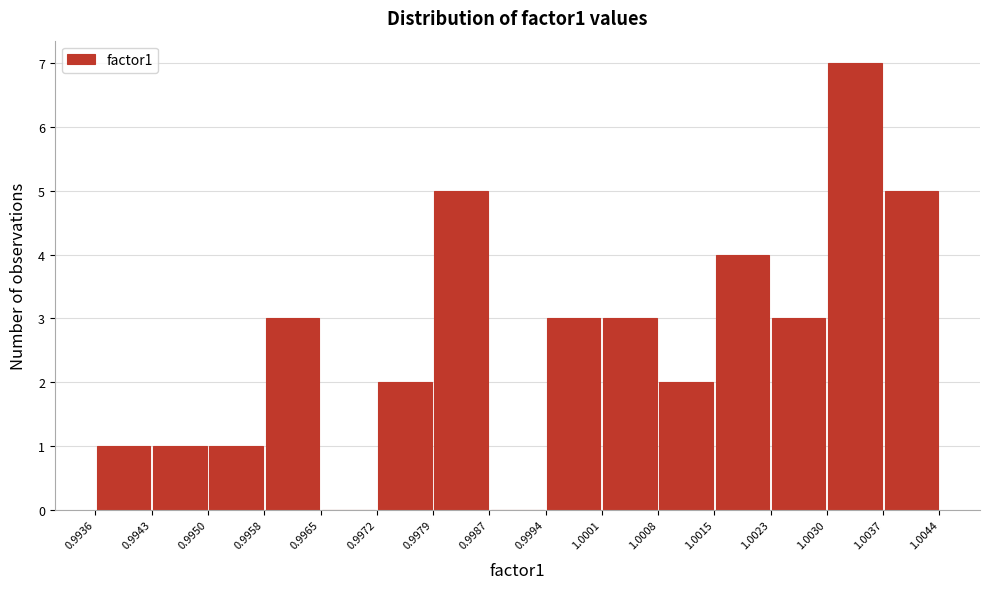

What is the height of the bar covering 0.9972 to 0.9979 on the x-axis? The values are not printed on the chart, so give them approximately, as read against the axis.

2